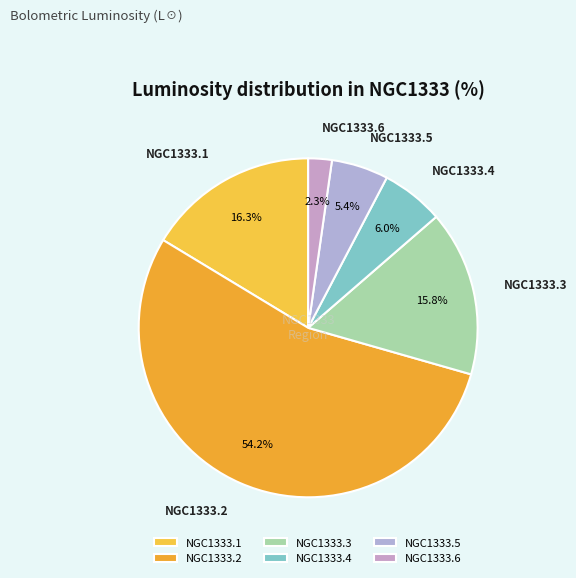

What percentage do NGC1333.4 and NGC1333.2 together represent?

60.2%